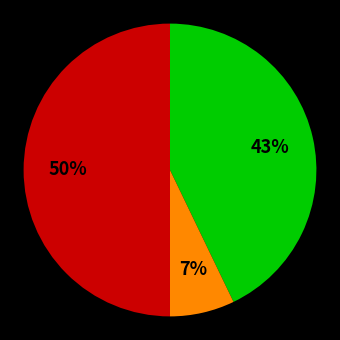

To the nearest percent, what is the average slice percentage?

33%